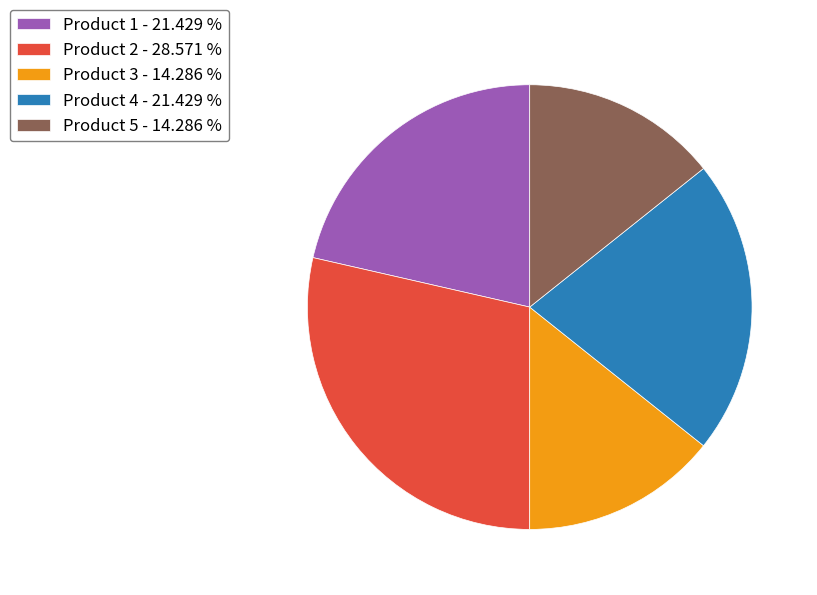

Which category has the biggest portion of the pie?

Product 2 - 28.571 %